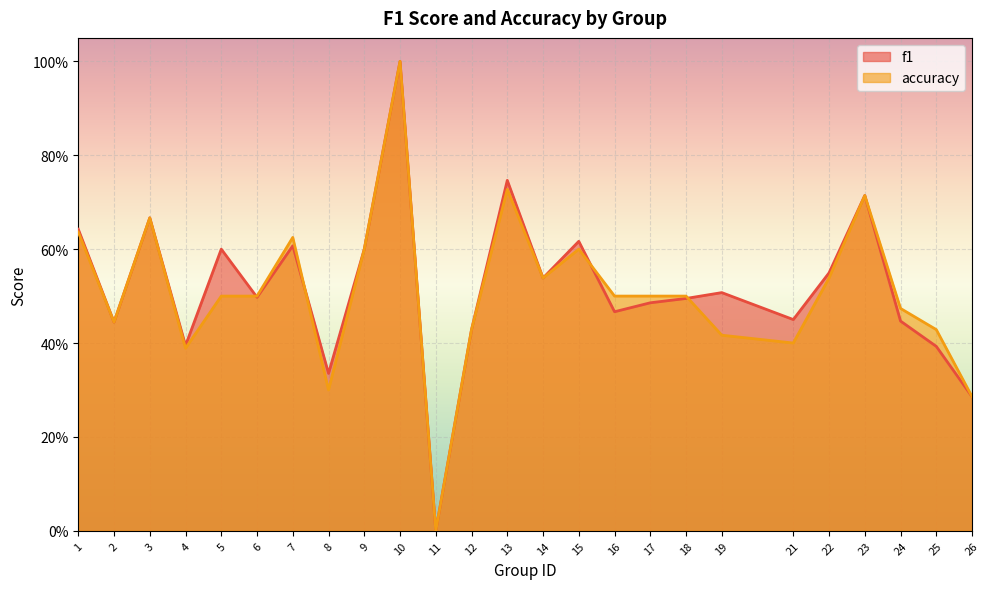

What are all the series names shown in the legend?

f1, accuracy